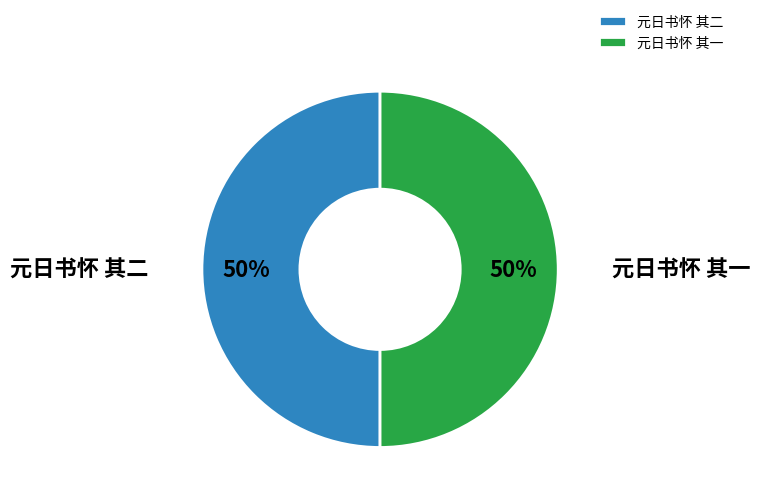

To the nearest percent, what percentage of the pie is 元日书怀 其一?

50%